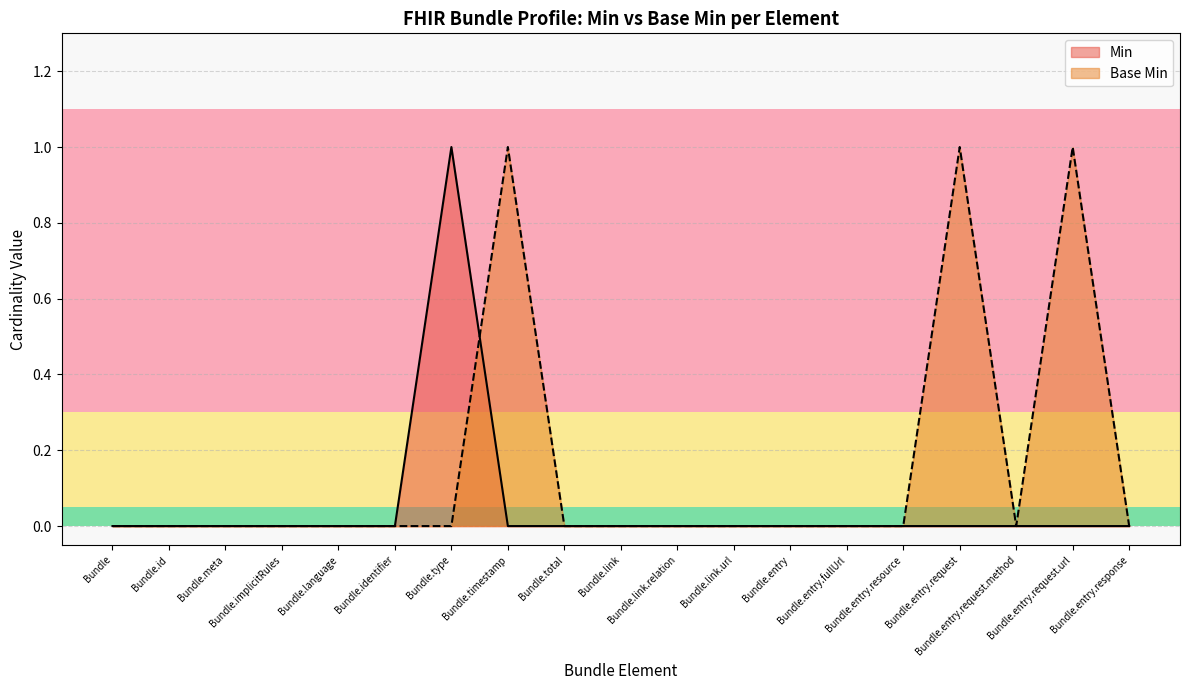

Which series has the largest total across all categories?

Base Min